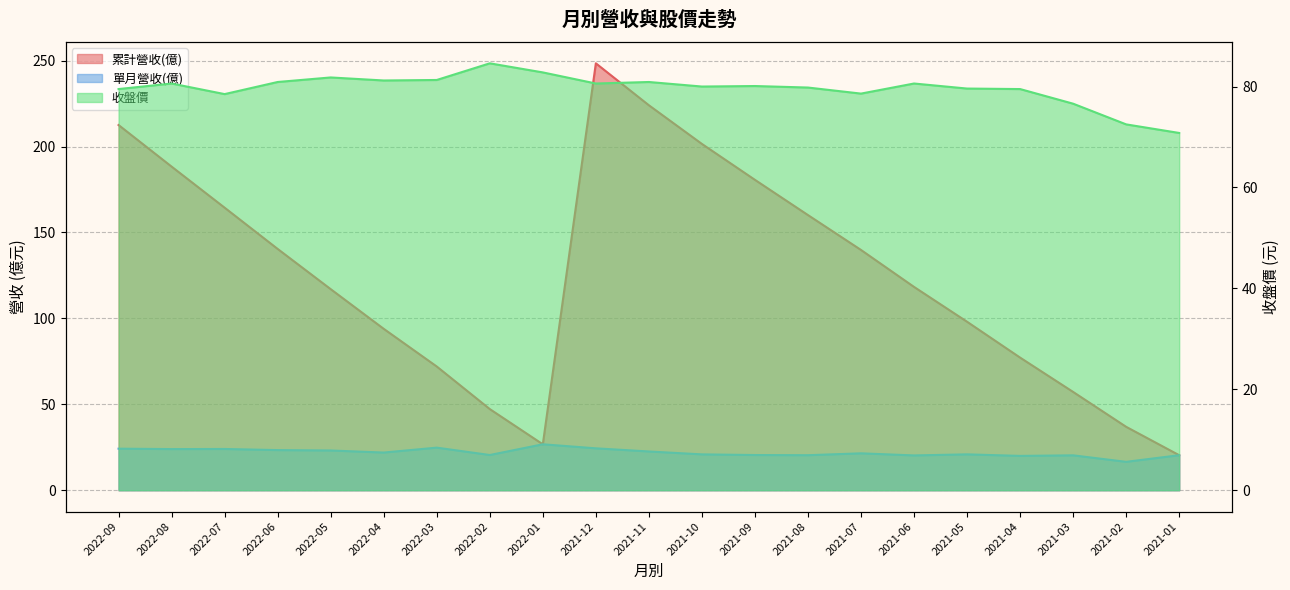

Does the chart have visible grid lines?

Yes